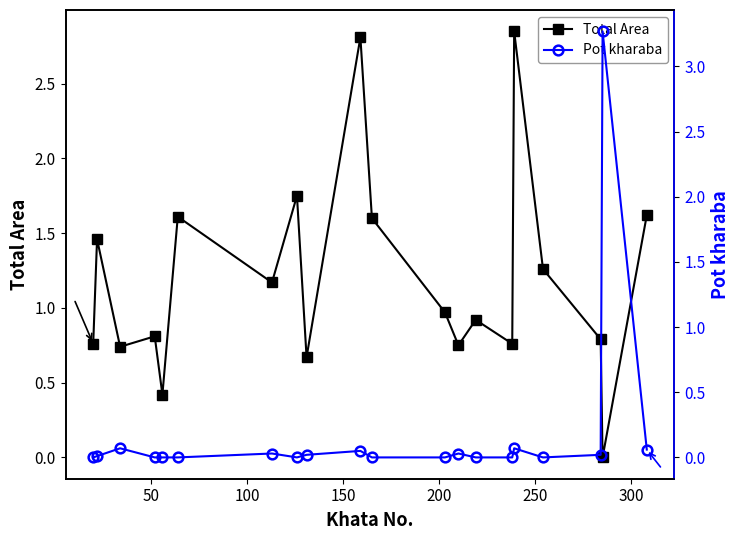

How many interior local peaks does the Total Area series have?

7